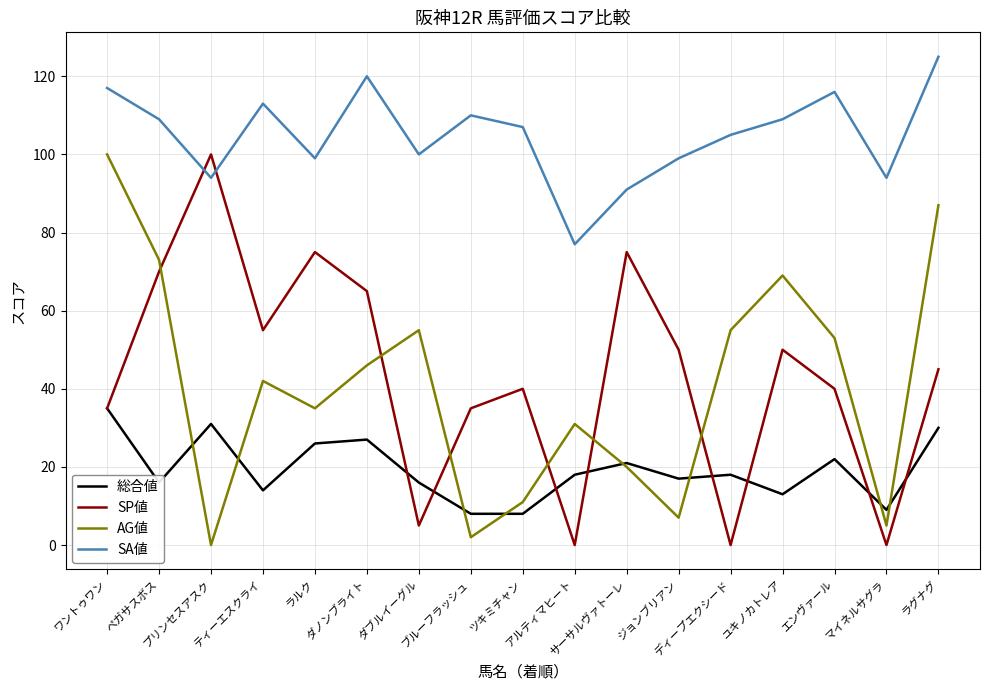

How many intersections are there between AG値 and SP値?

6